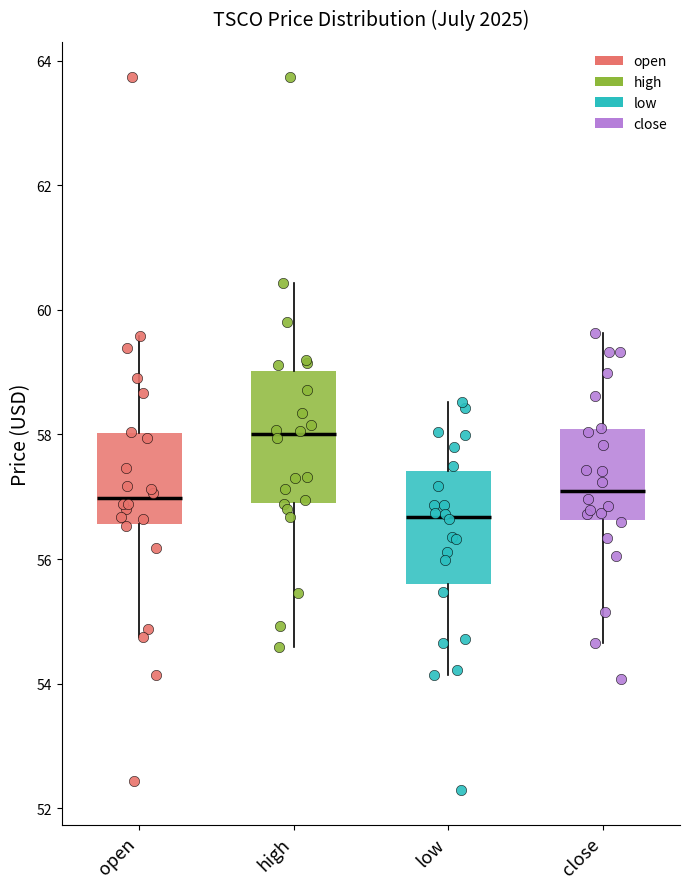

Reading left to right, transcribe this box plot: for each box, give where its median line is, the range the box spans, and where its two whiskers end, as read against the y-axis. The values are not printed on the chart, so give them approximately, as read against the axis.

open: median 57.0, box 56.6 to 58.0, whiskers 54.8 to 59.6
high: median 58.0, box 57.0 to 59.0, whiskers 54.6 to 60.4
low: median 56.6, box 55.6 to 57.4, whiskers 54.2 to 58.6
close: median 57.0, box 56.6 to 58.0, whiskers 54.6 to 59.6